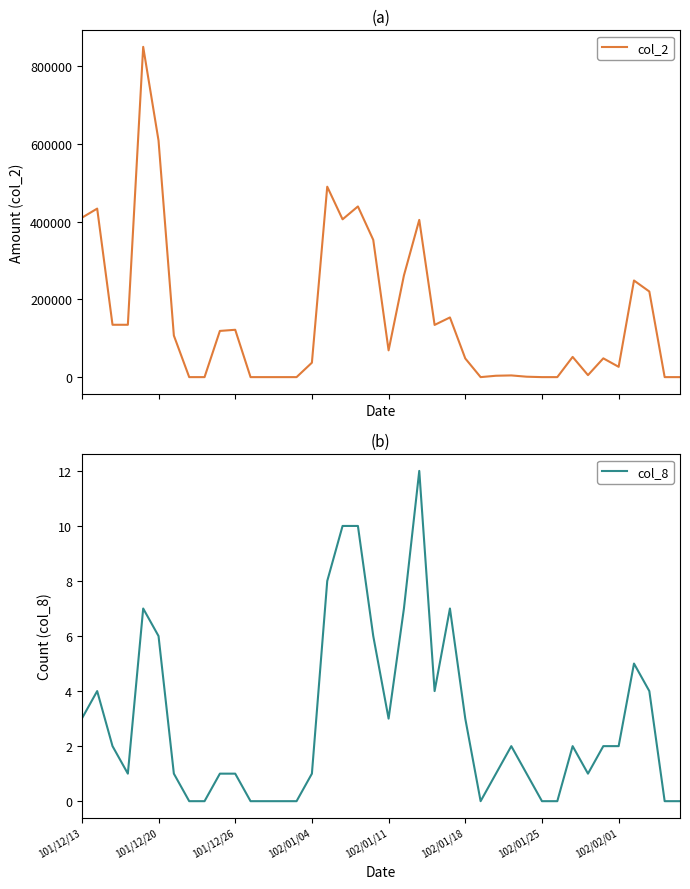

At which category does col_2 reach its first local valley?

17